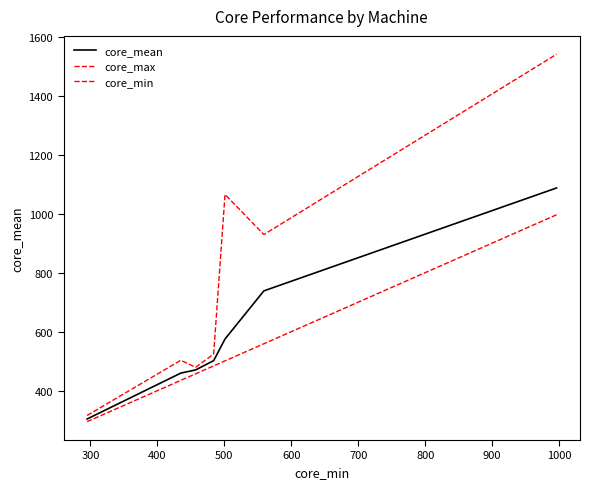

True or false: core_max and core_min intersect in this chart.

False